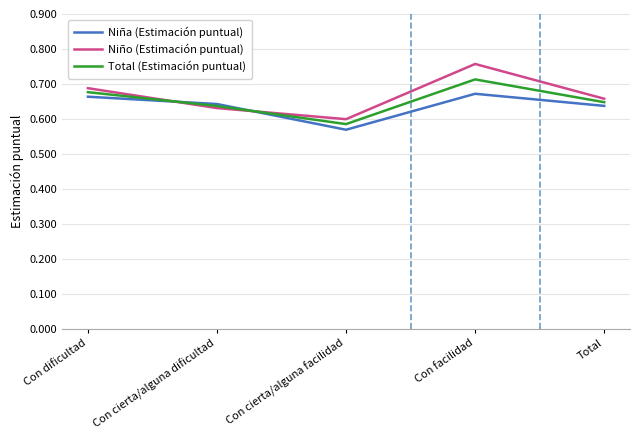

True or false: Niño (Estimación puntual) has a value of 1.1 at Con facilidad.

False